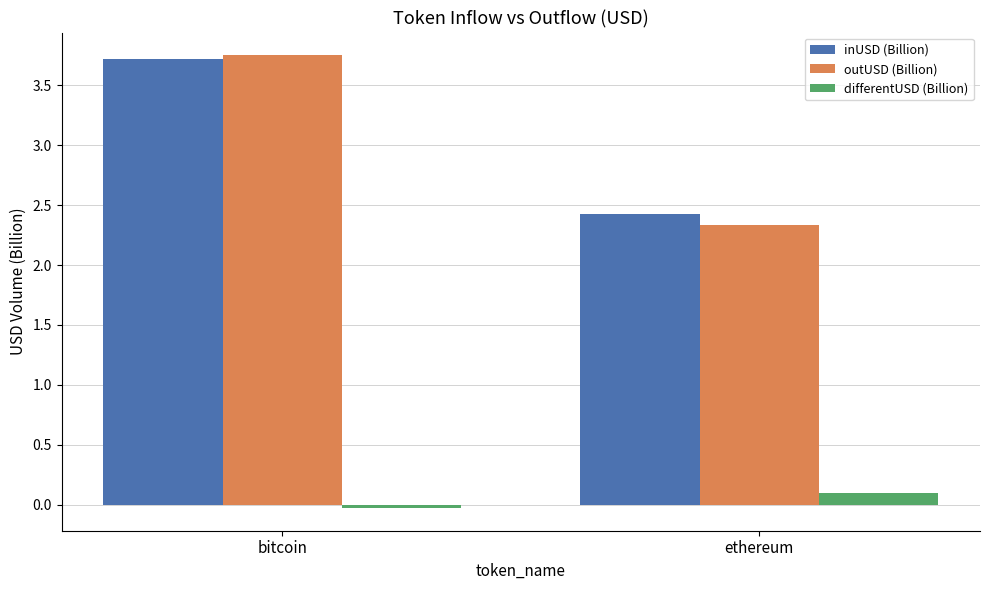

What is the lowest value of the inUSD (Billion) series?

2.4